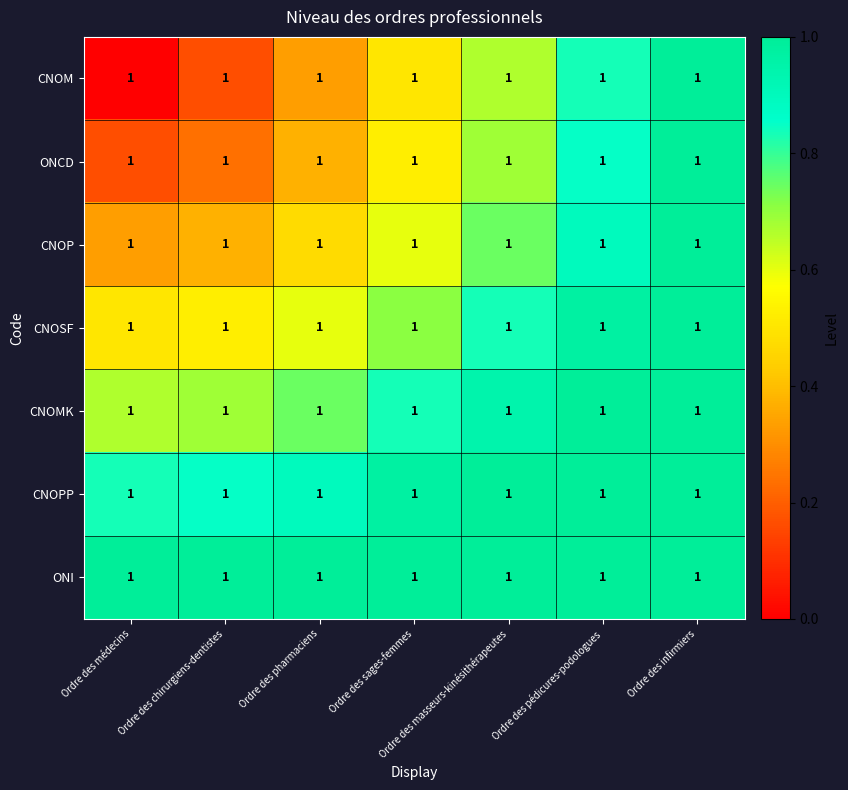

At which label does CNOMK reach its peak?

Ordre des infirmiers